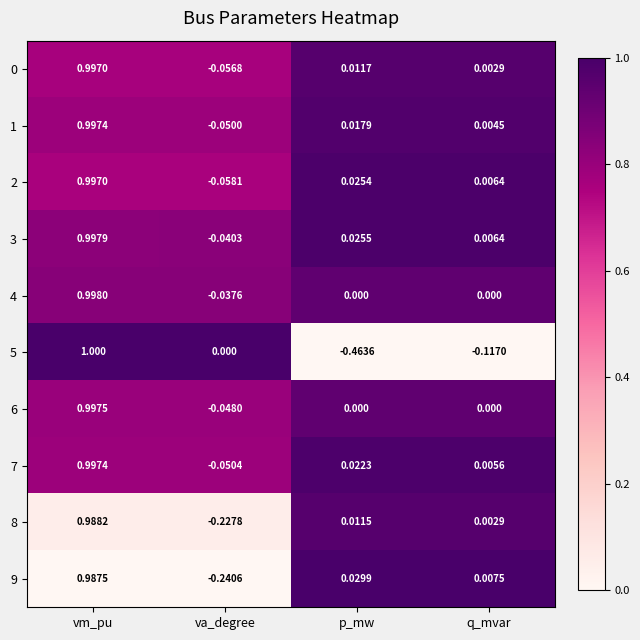

Rank the categories by 9 value from lowest to highest.

va_degree, q_mvar, p_mw, vm_pu